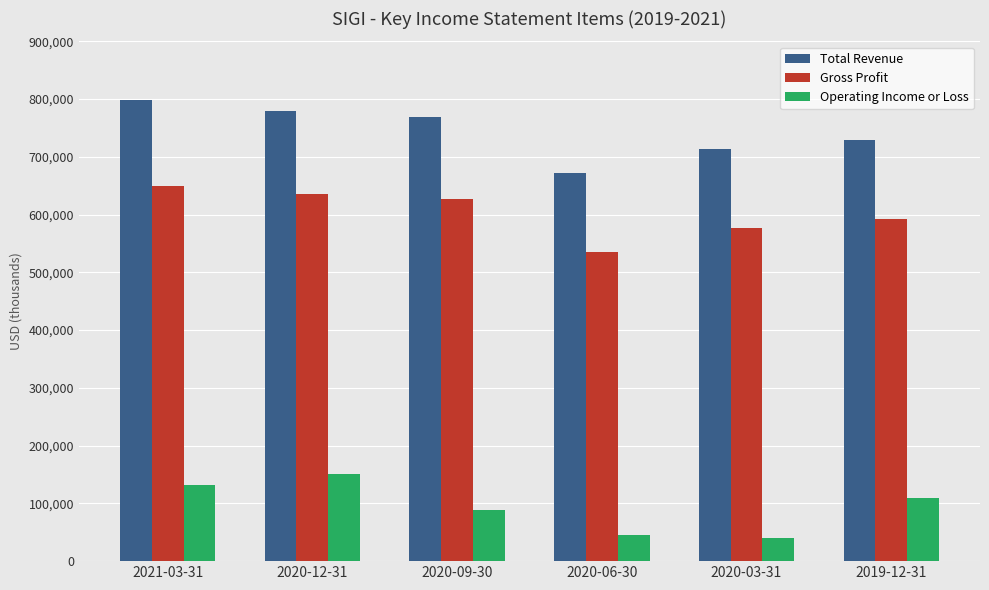

What is the minimum value for Total Revenue?

672400